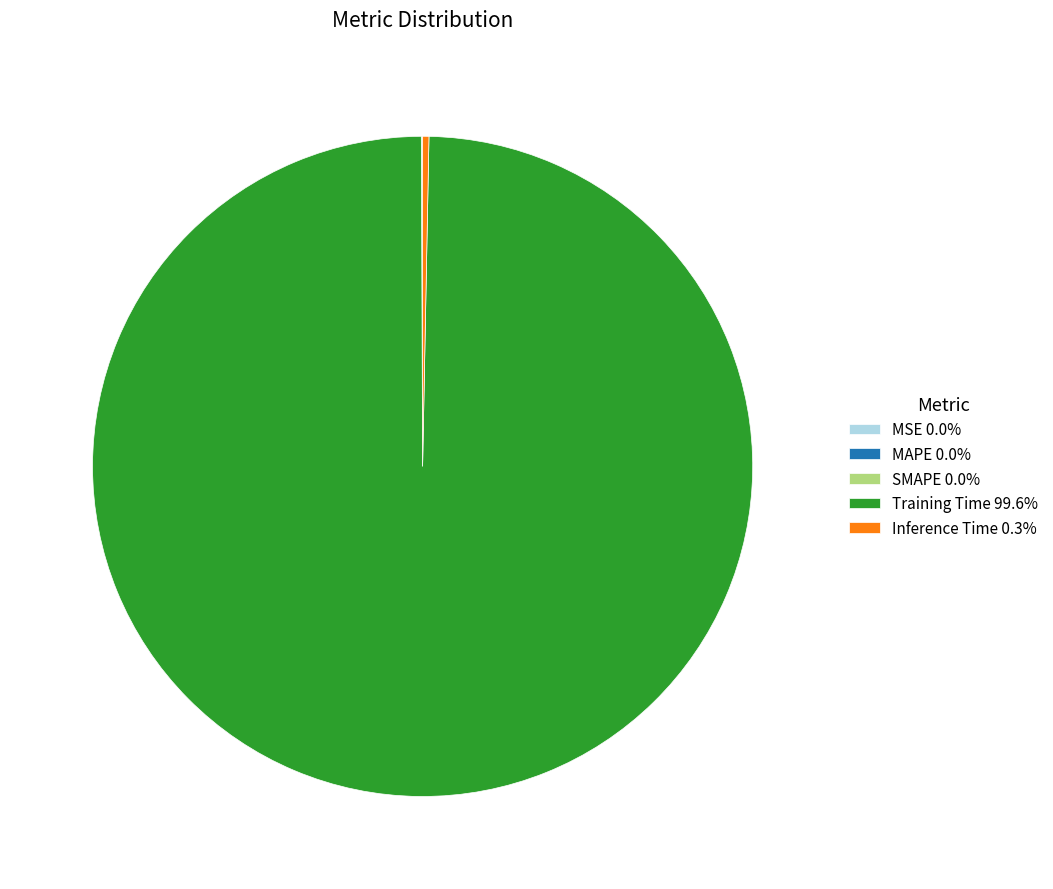

Is there a majority slice in this chart?

Yes